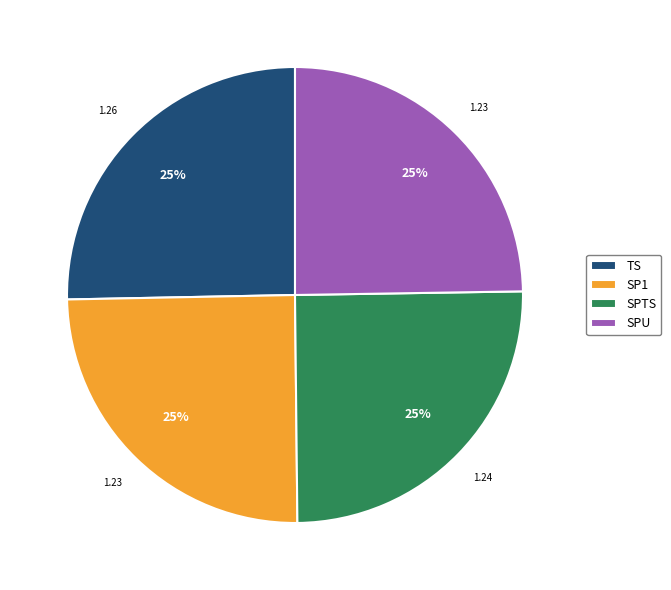

Count the number of slices in the pie.

4